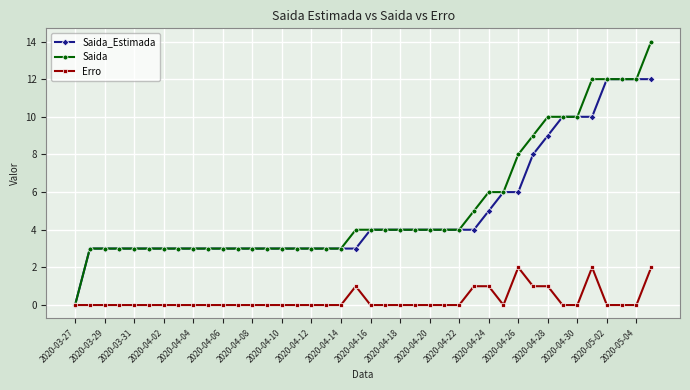

Which series has the widest spread of values?

Saida